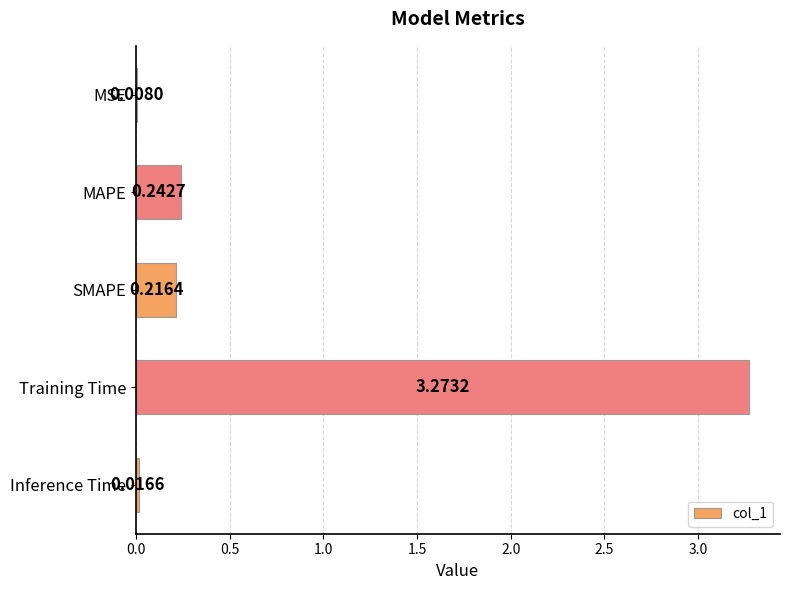

What is the change in value from MSE to SMAPE?

+0.2